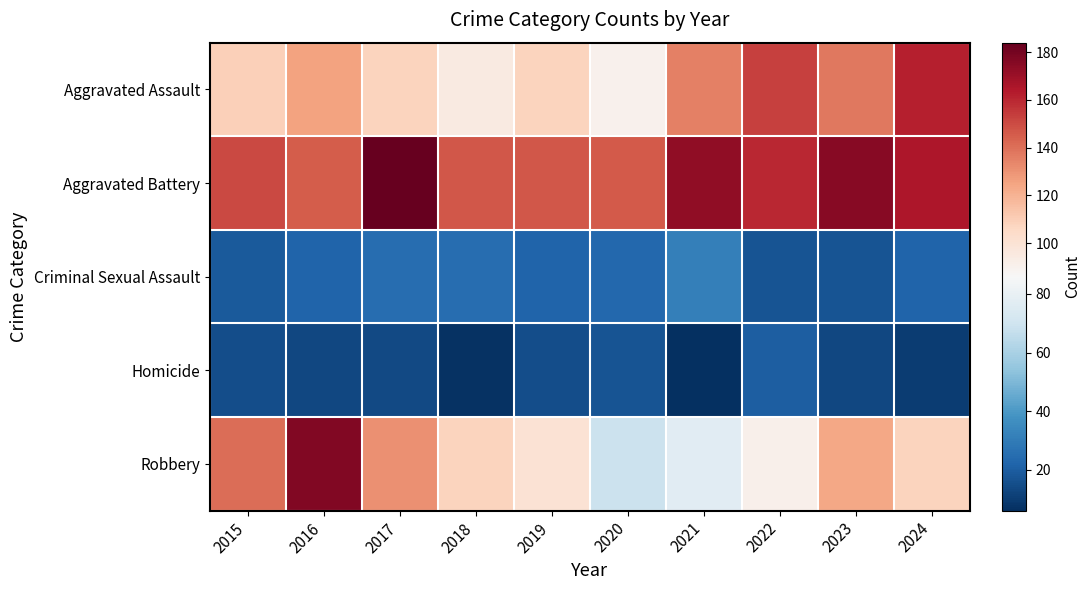

Rank the series by their maximum value, from lowest to highest.

Homicide, Criminal Sexual Assault, Aggravated Assault, Robbery, Aggravated Battery